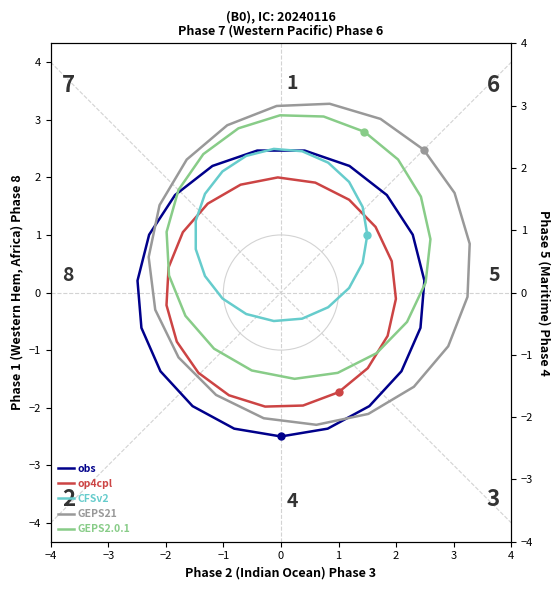

At −2, list the series in order from smallest to largest.

obs, op4cpl, CFSv2, GEPS2.0.1, GEPS21